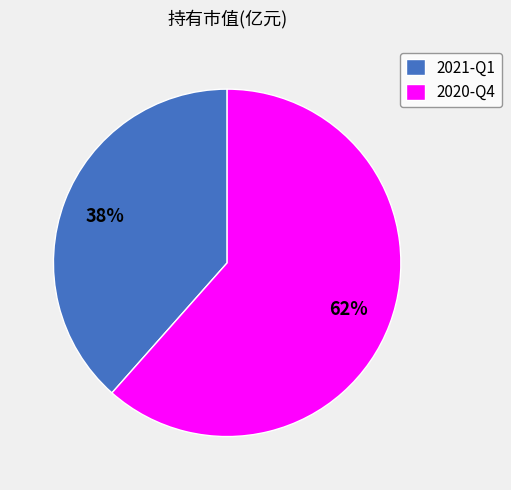

To the nearest percent, what is the combined percentage of 2021-Q1 and 2020-Q4?

100%